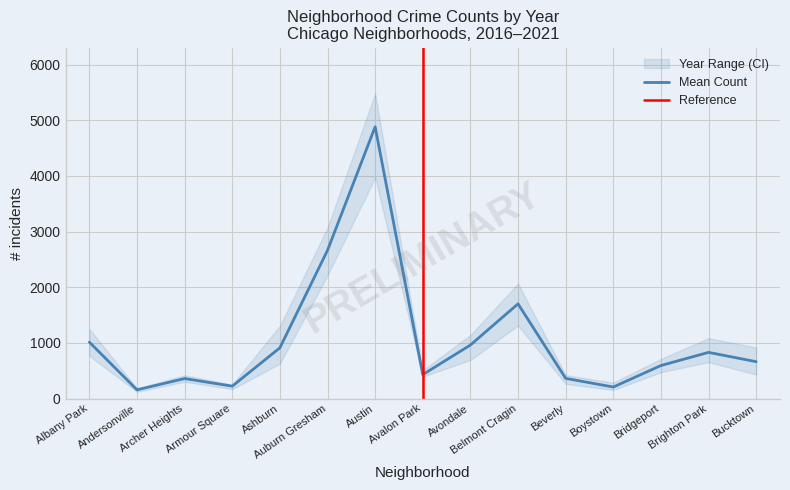

What is the label of the 8th point from the right?

Avalon Park